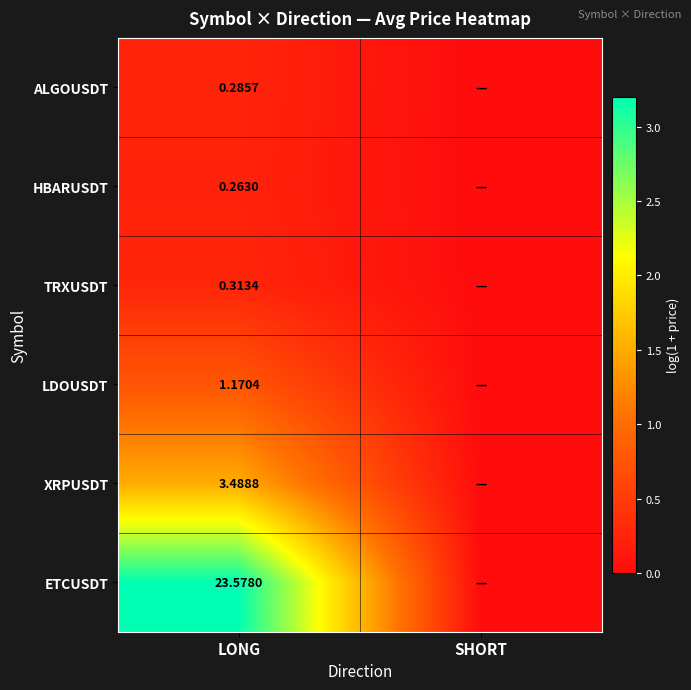

Rank the series at LONG from highest to lowest value.

ETCUSDT, XRPUSDT, LDOUSDT, TRXUSDT, ALGOUSDT, HBARUSDT